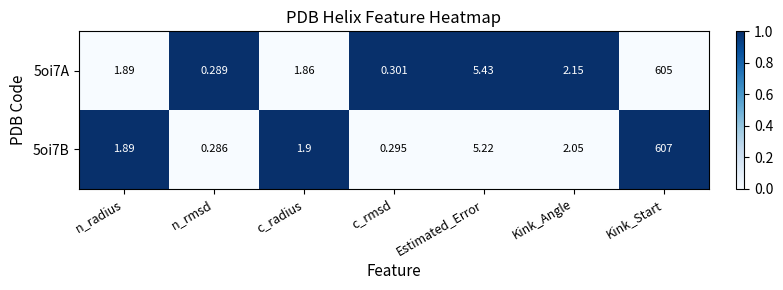

Which category has the lowest value in the 5oi7B series?

n_rmsd